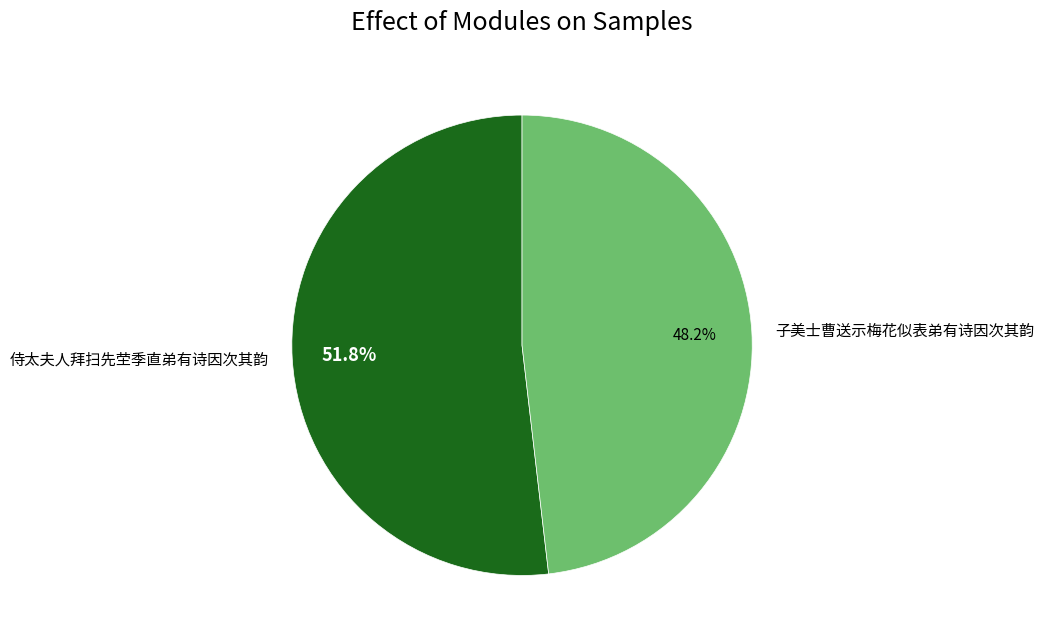

Between 侍太夫人拜扫先茔季直弟有诗因次其韵 and 子美士曹送示梅花似表弟有诗因次其韵, which is larger?

侍太夫人拜扫先茔季直弟有诗因次其韵